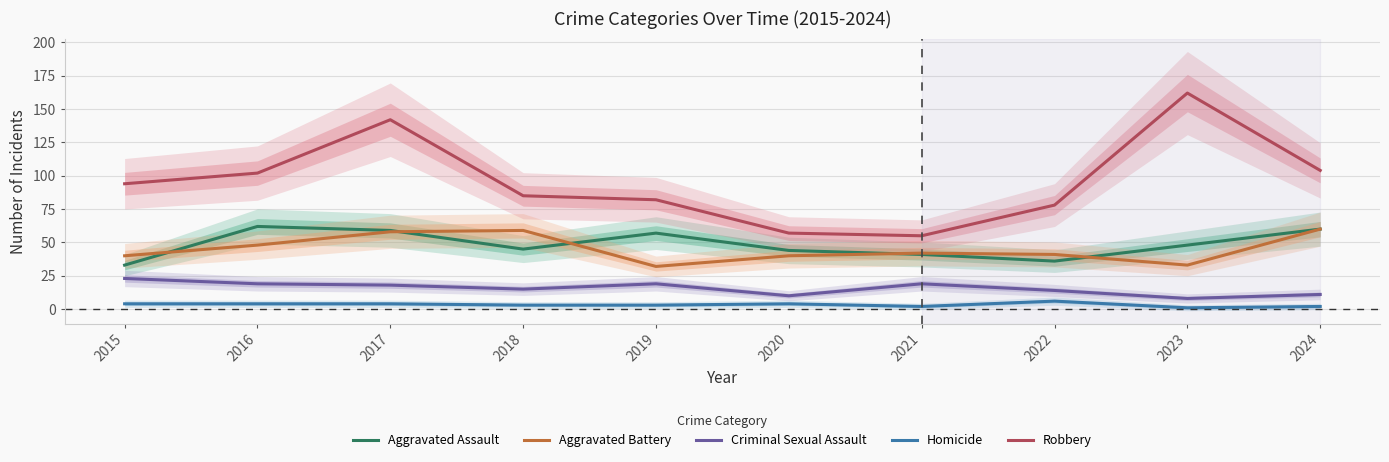

True or false: Criminal Sexual Assault has a value of 11 at 2023.

False